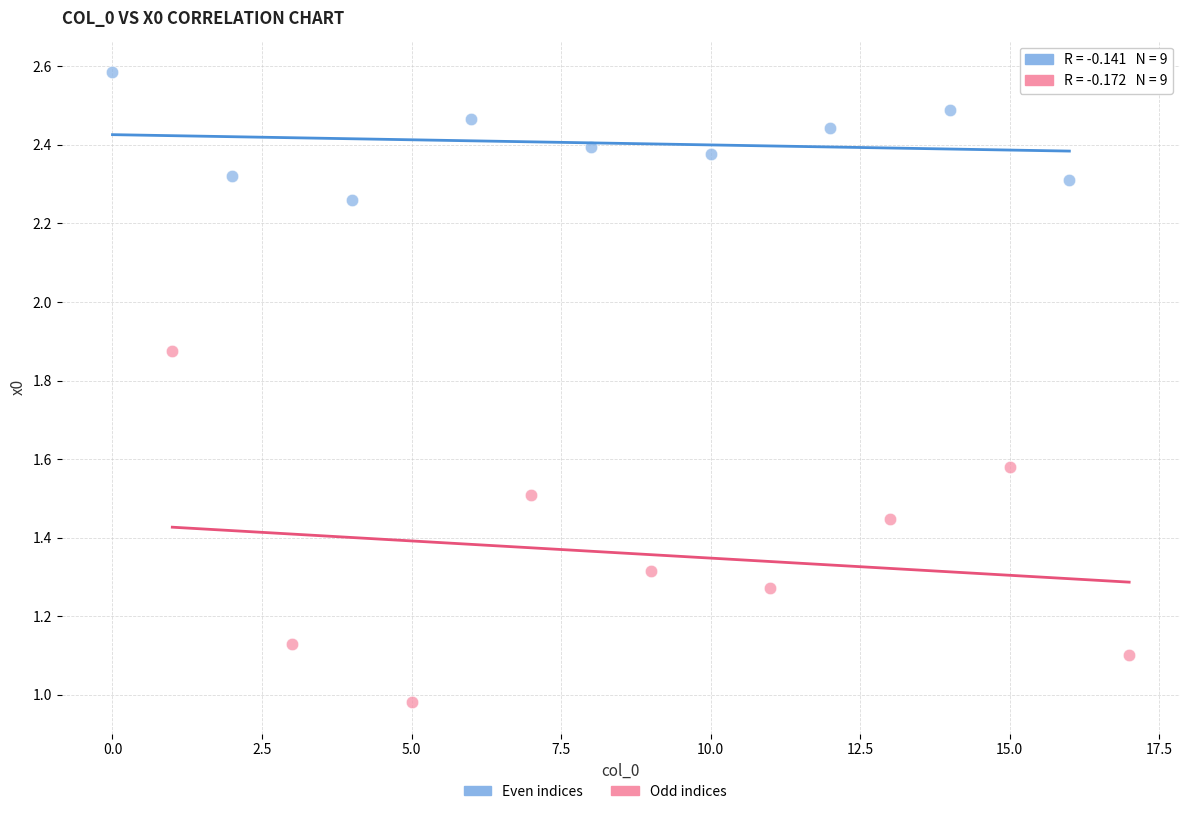

Which series reaches the minimum Y coordinate?

Odd indices